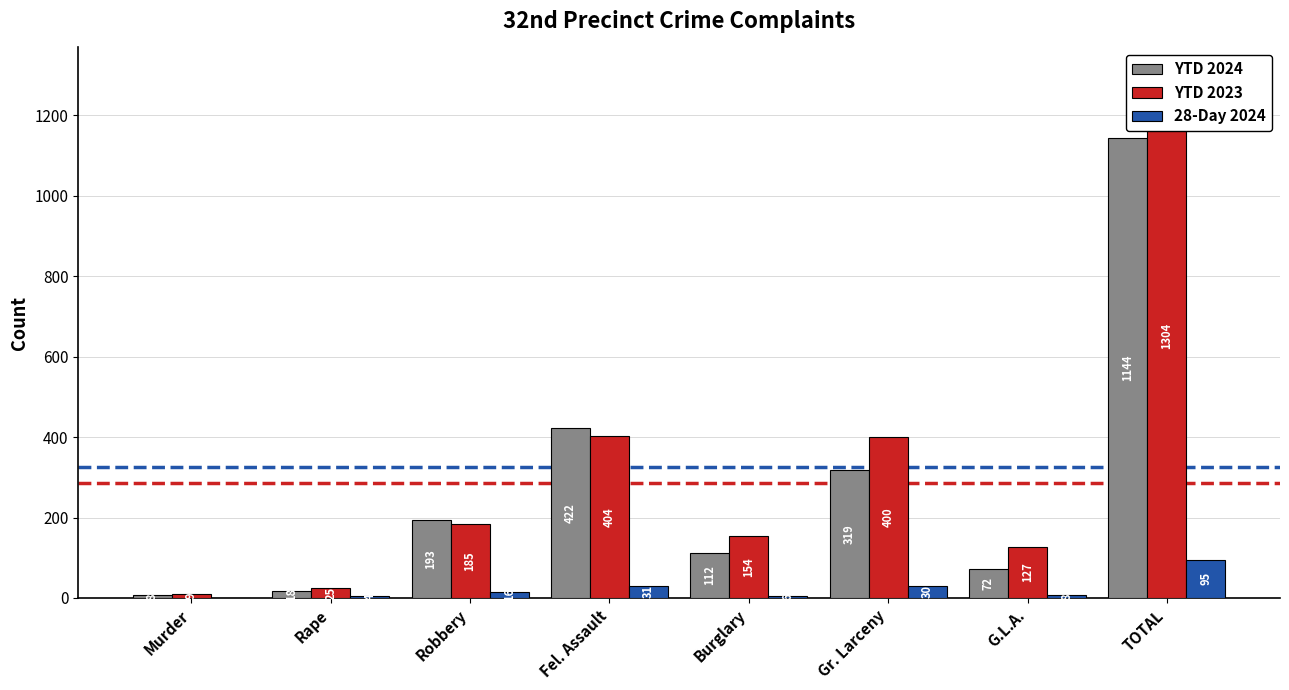

How many series are shown in this chart?

3